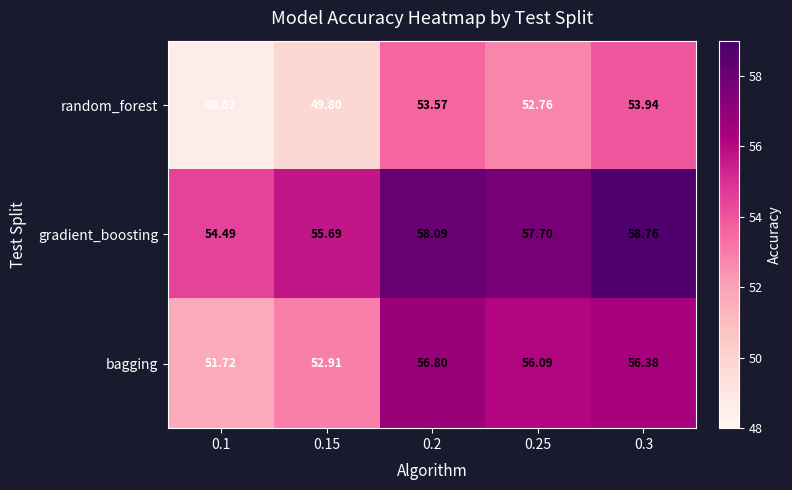

List the series in order of their overall mean, lowest first.

random_forest, bagging, gradient_boosting